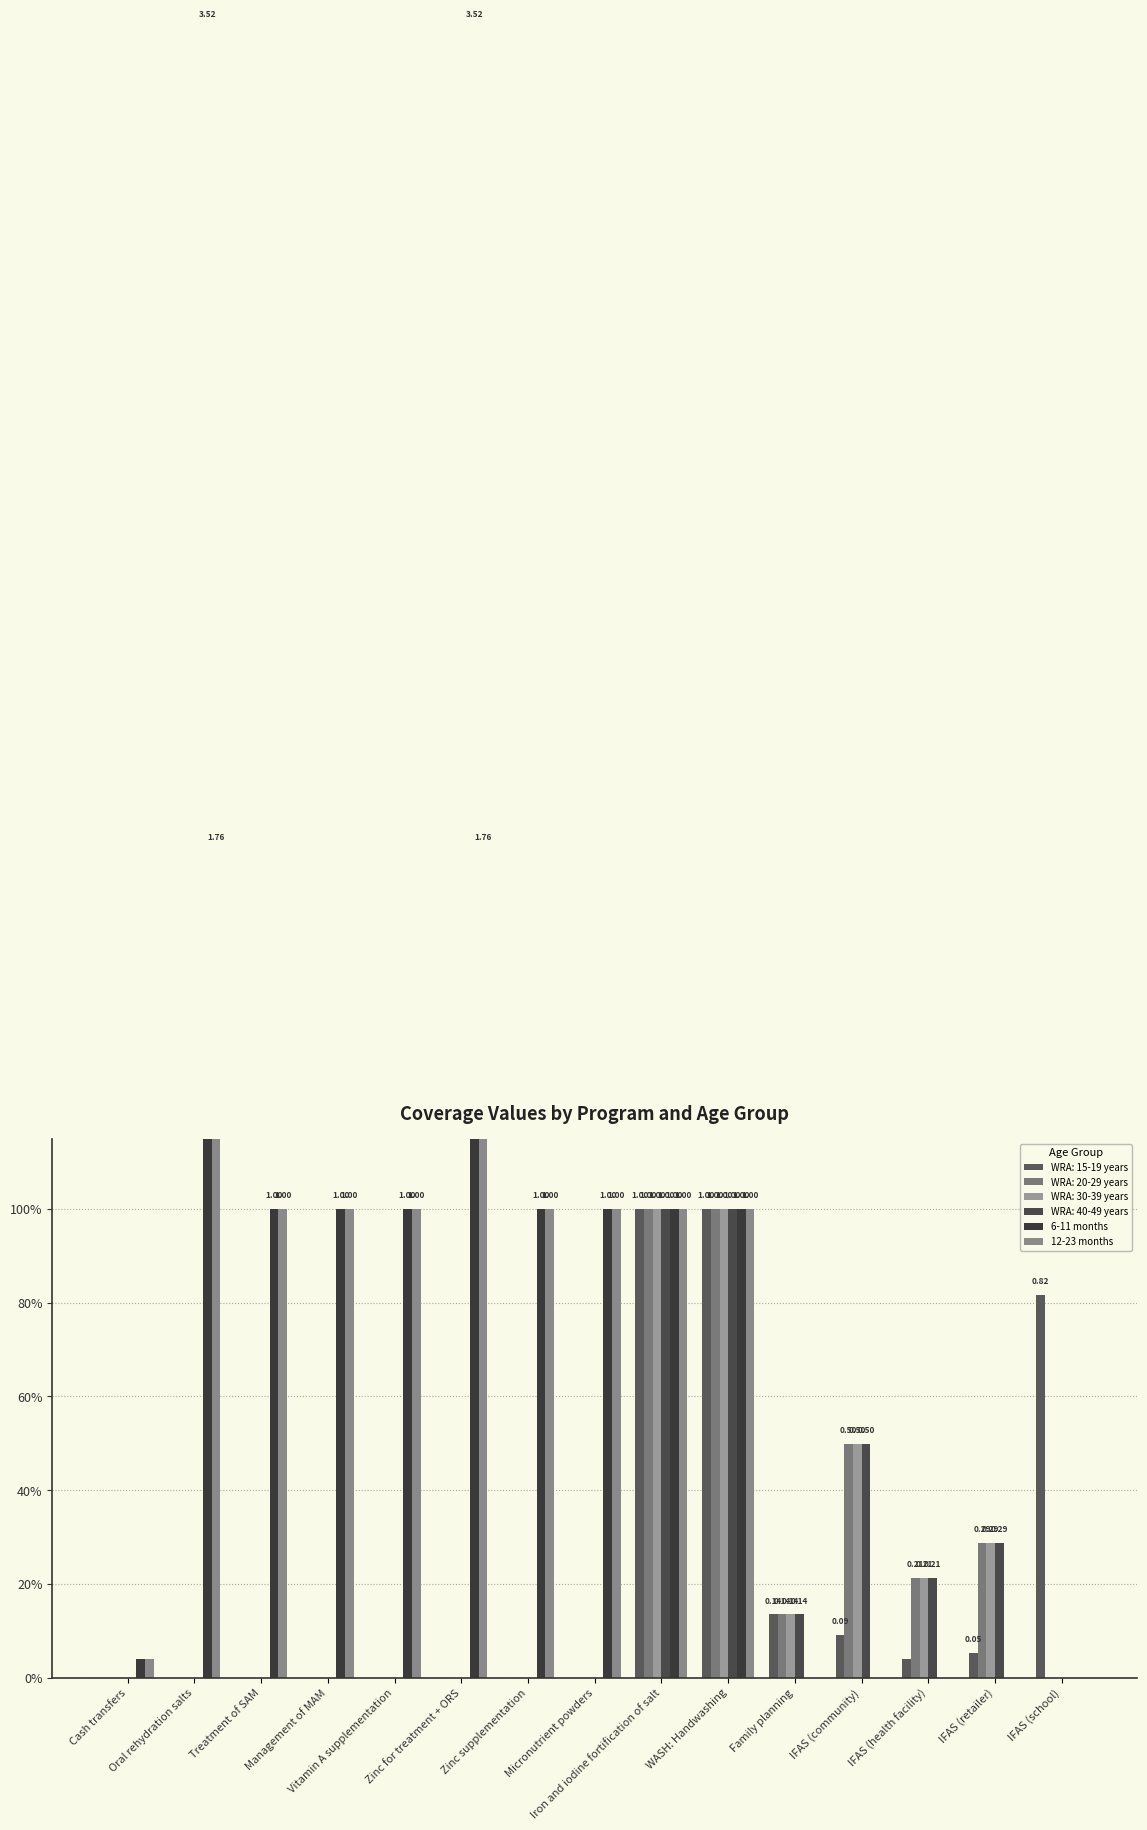

Which series changed the most between Micronutrient powders and IFAS (community)?

6-11 months